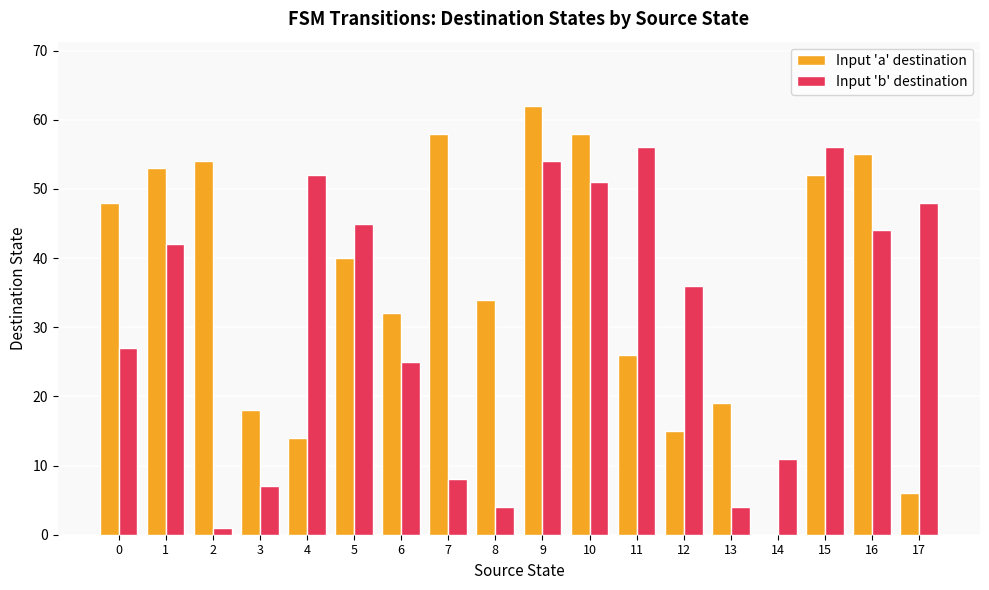

Which series changed the most between 4 and 17?

Input 'a' destination